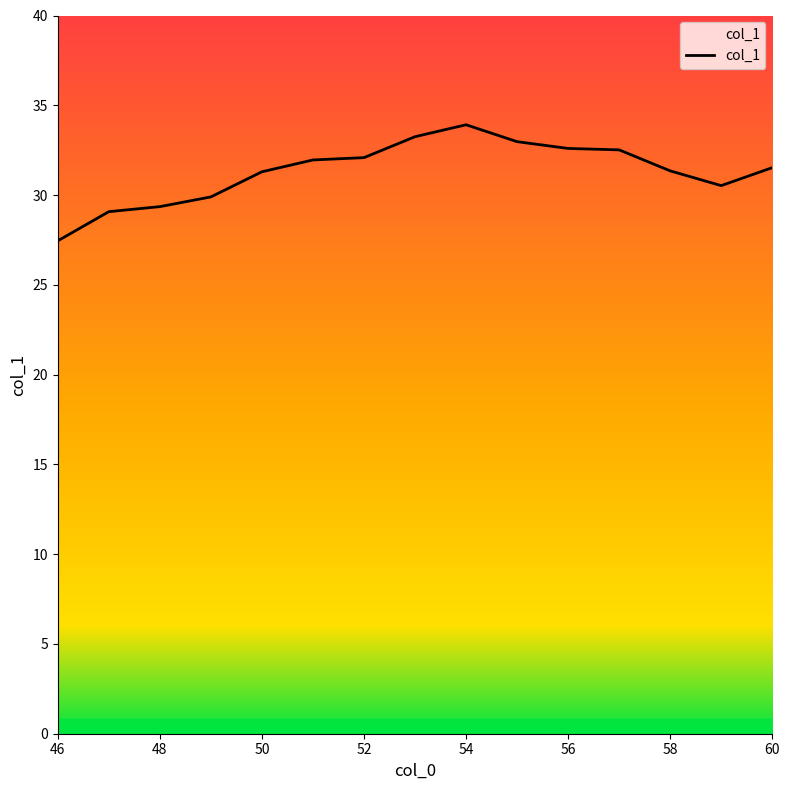

What is the maximum value shown in the chart?

33.9